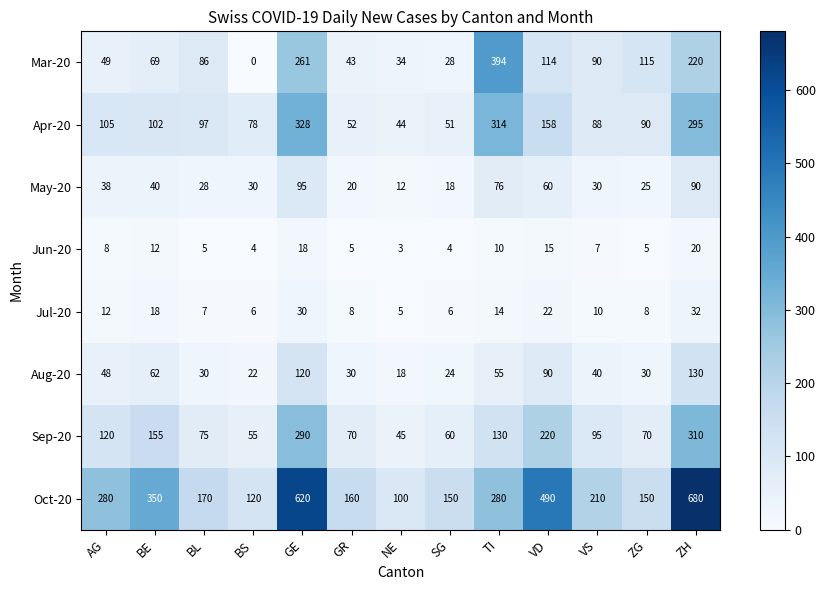

Which category has the highest value across all series?

ZH